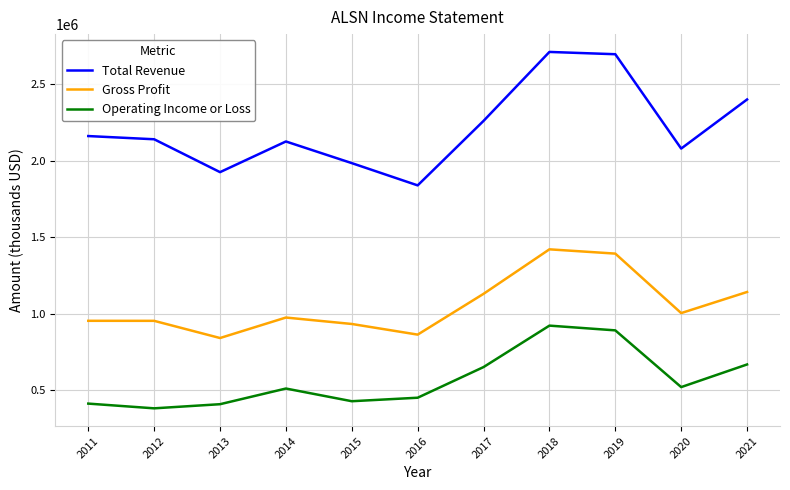

Read the Operating Income or Loss value at 2014.

511600